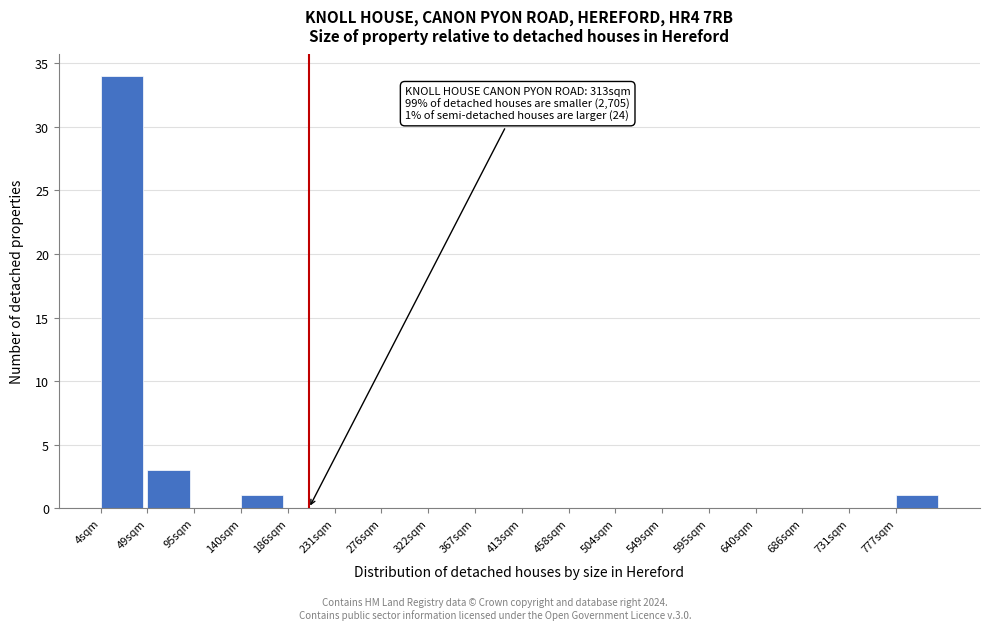

Reading right to left, what are all the values shown in this chart?

777sqm=1	731sqm=0	686sqm=0	640sqm=0	595sqm=0	549sqm=0	504sqm=0	458sqm=0	413sqm=0	367sqm=0	322sqm=0	276sqm=0	231sqm=0	186sqm=0	140sqm=1	95sqm=0	49sqm=3	4sqm=34